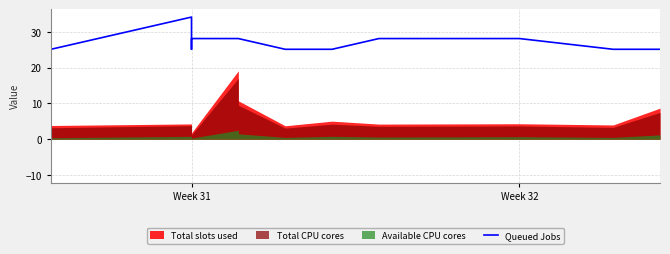

Where is the data nearest to the value 29?

Week 31